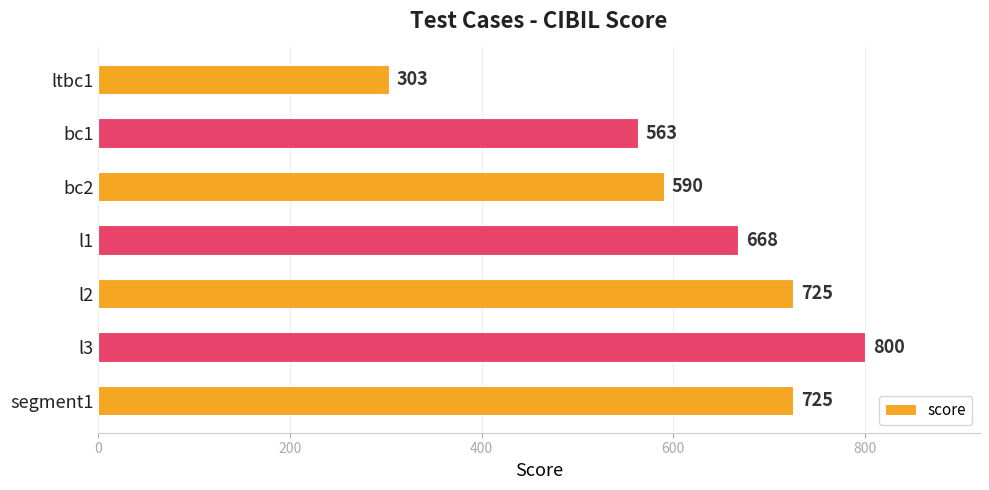

What is the difference between the values at ltbc1 and bc2?

287